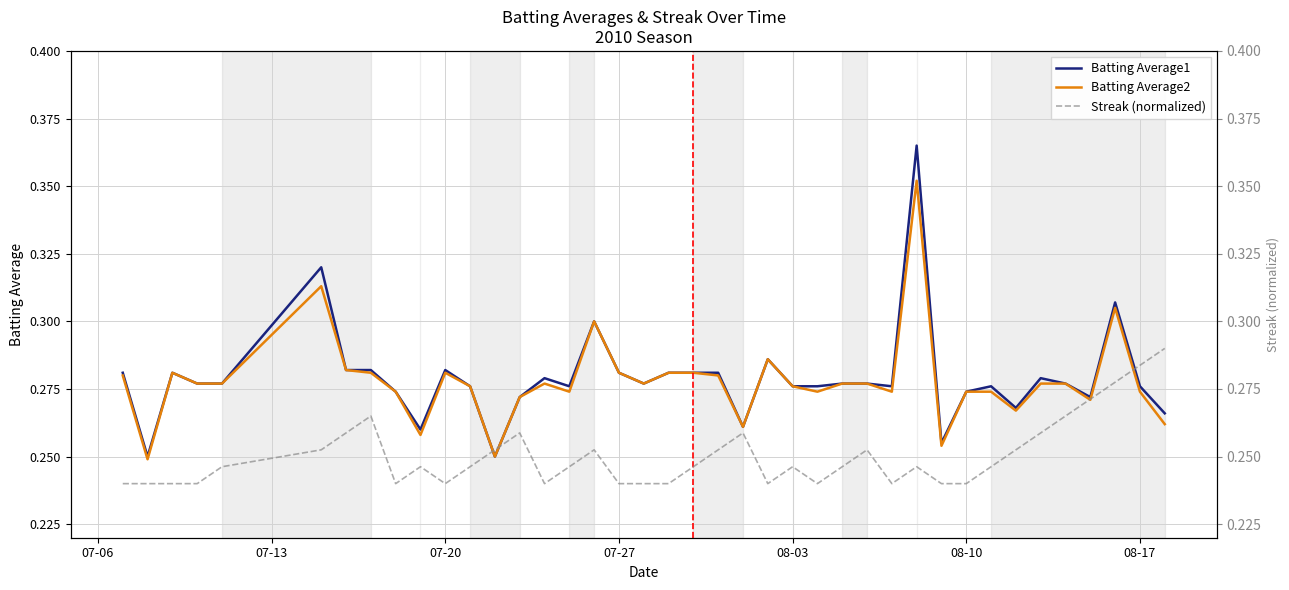

List the series in order of their peak value, lowest first.

Streak (normalized), Batting Average2, Batting Average1